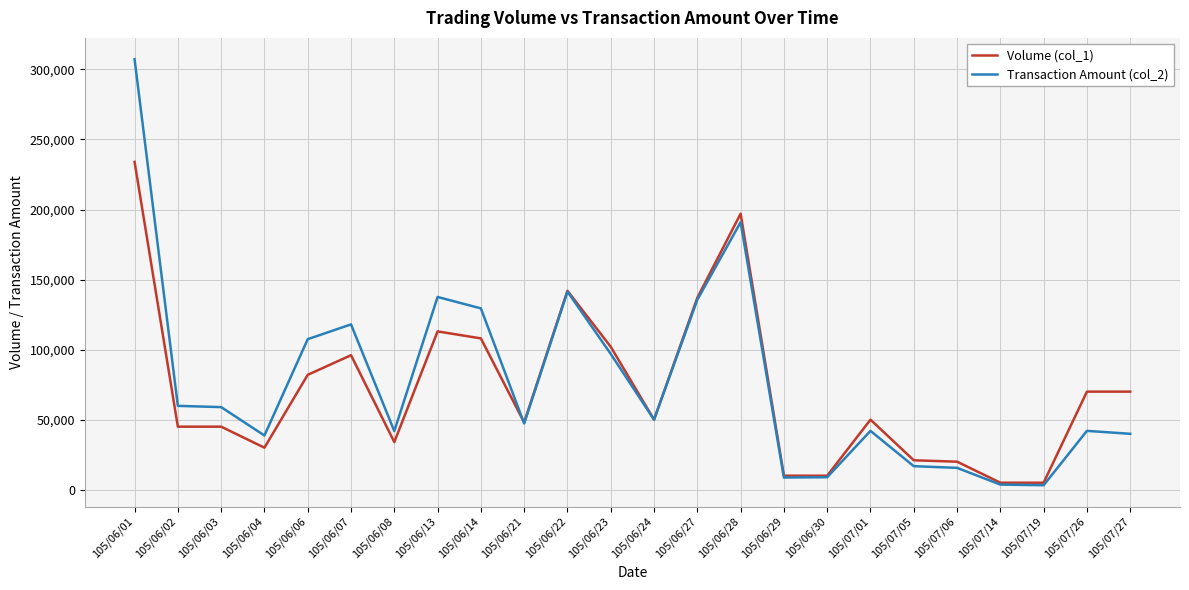

True or false: Volume (col_1) and Transaction Amount (col_2) intersect in this chart.

True